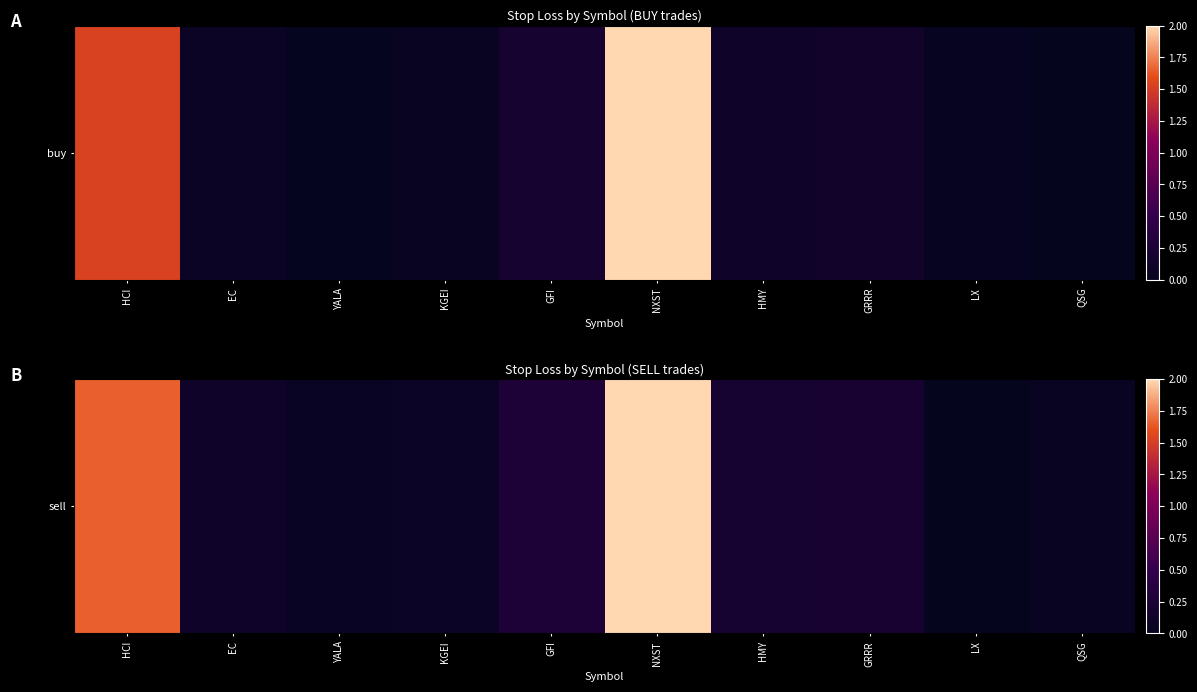

Is it true that the value at HCI is 1.7?

True